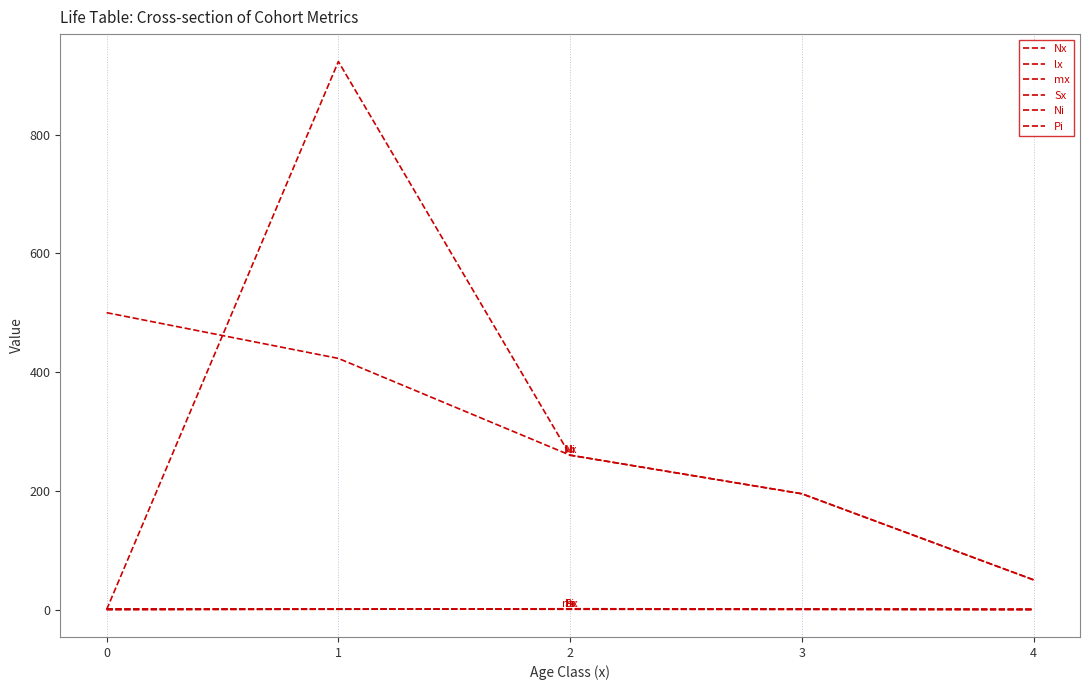

Is this an area chart (filled region under the line)?

No